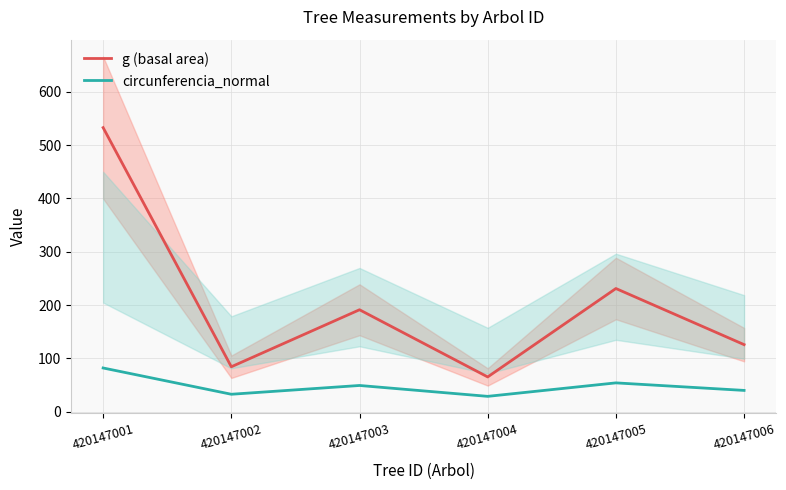

True or false: circunferencia_normal and g (basal area) cross at least once.

False